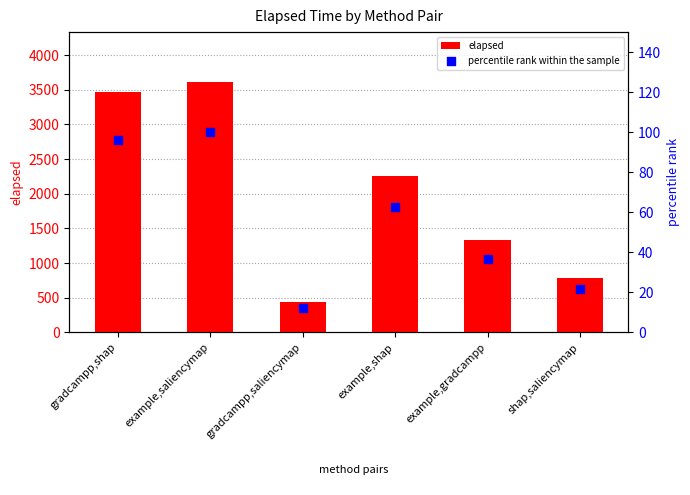

At how many categories does at least one series exceed 3139?

2